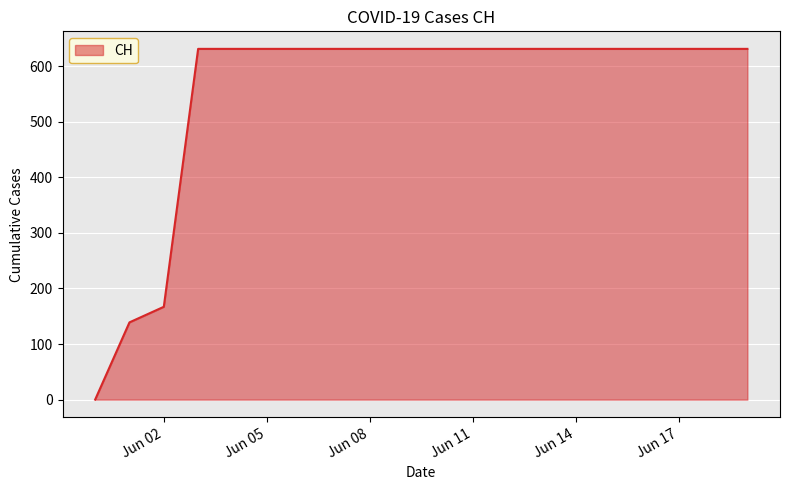

What is the maximum value shown in the chart?

631